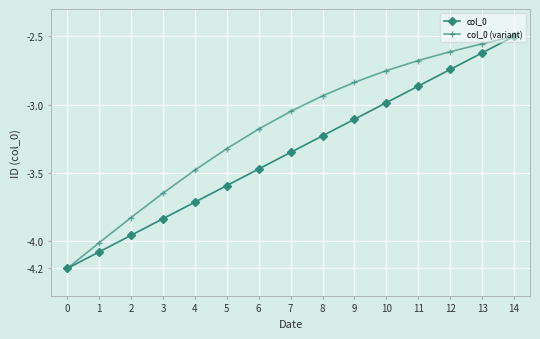

Rank the series at 10 from highest to lowest value.

col_0 (variant), col_0